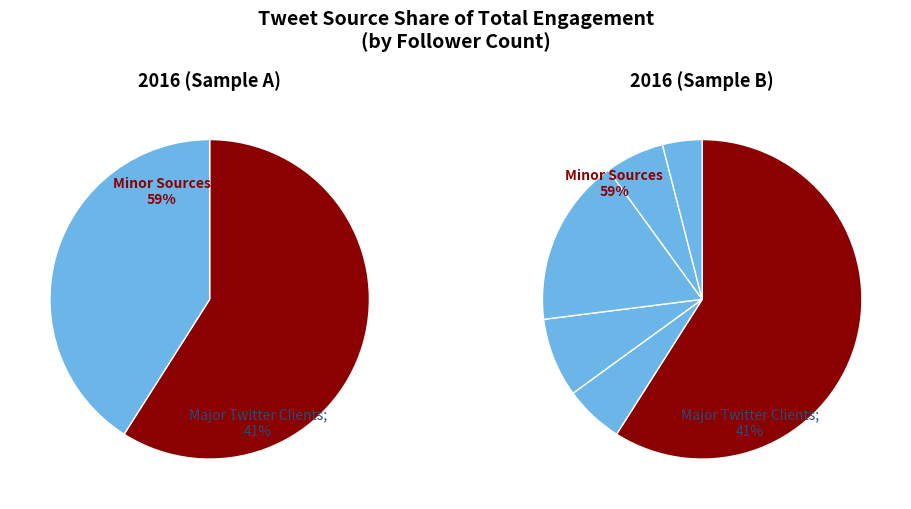

Does Twitter for Windows Phone represent more than half of the total?

No